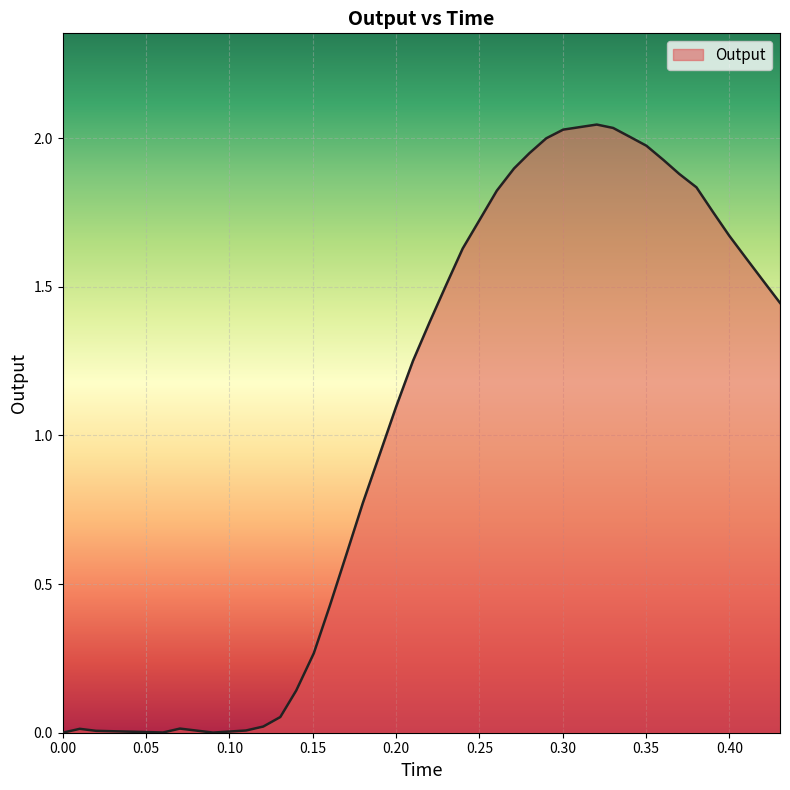

List the labels in order of value, smallest first.

0.0, 0.090214, 0.06025, 0.020081, 0.080439, 0.109981, 0.010263, 0.070359, 0.120353, 0.130572, 0.140137, 0.150685, 0.160335, 0.170414, 0.180097, 0.190253, 0.200074, 0.210201, 0.220168, 0.430372, 0.230124, 0.420471, 0.41032, 0.240005, 0.39993, 0.250399, 0.390131, 0.260477, 0.38025, 0.369924, 0.270785, 0.360507, 0.280061, 0.350248, 0.290168, 0.340499, 0.300275, 0.330259, 0.310423, 0.320451